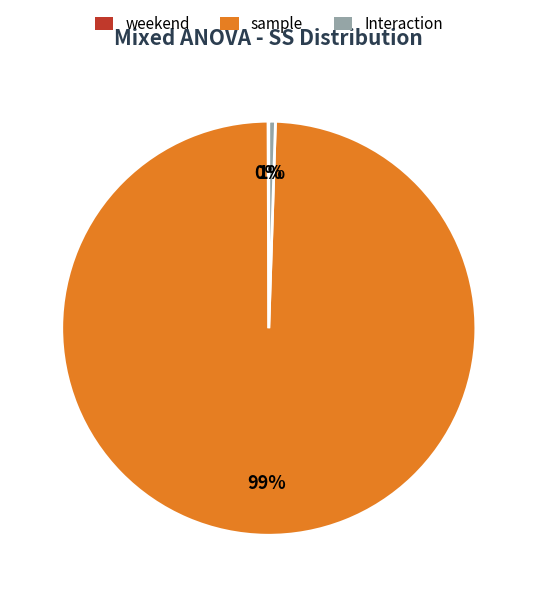

Which has a higher value, sample or Interaction?

sample